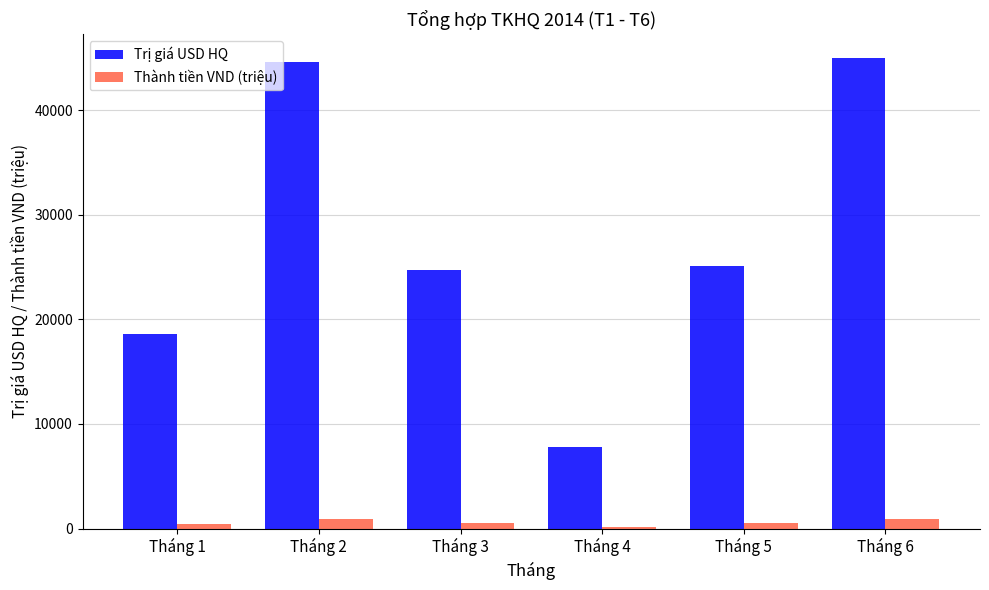

Is it true that Trị giá USD HQ equals 3601.3 at Tháng 4?

False